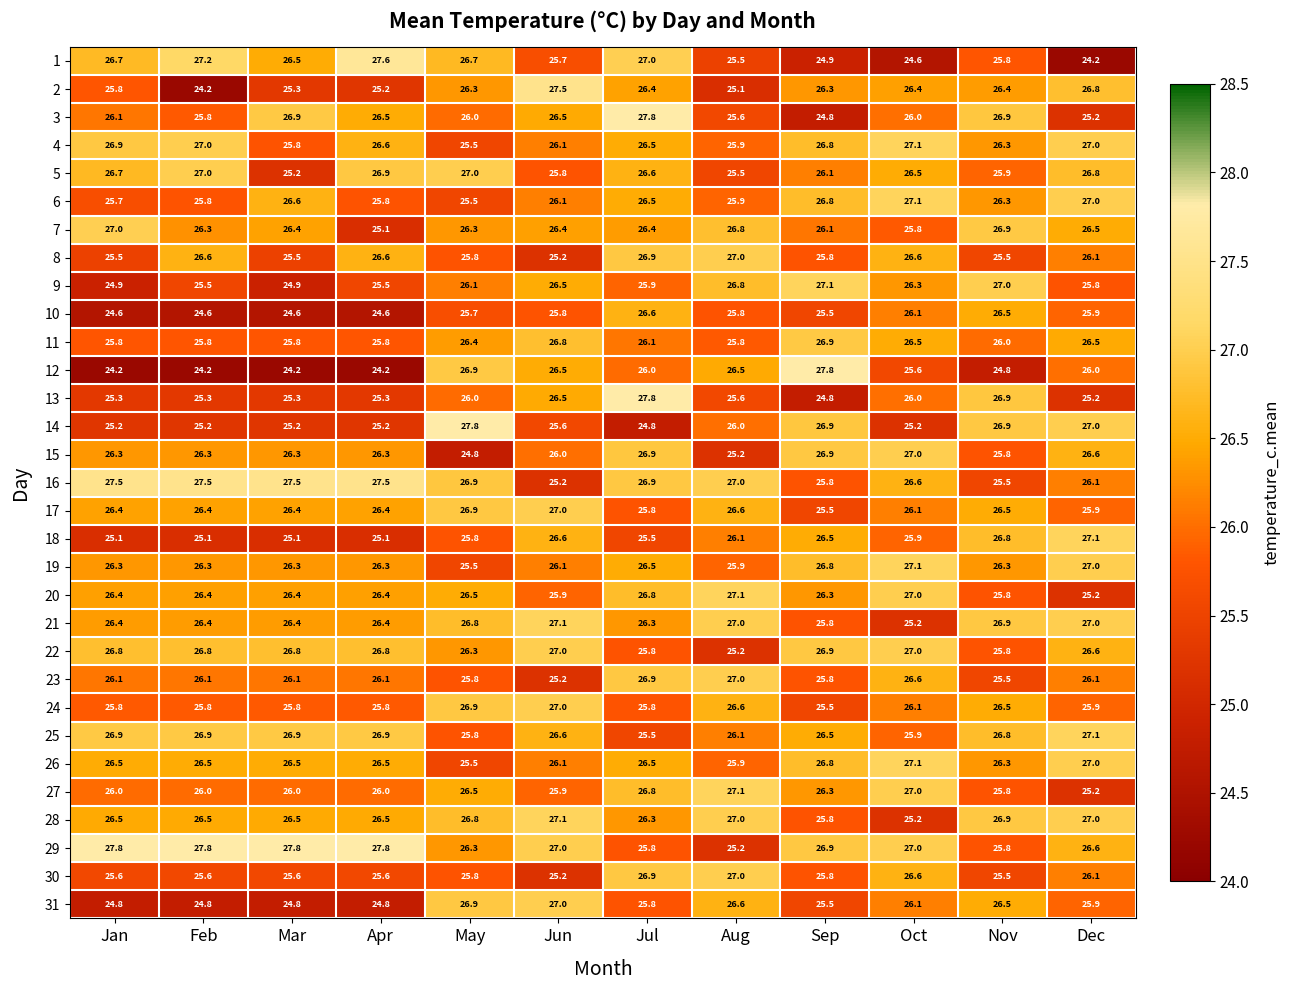

Which series has the largest range (max minus min)?

12